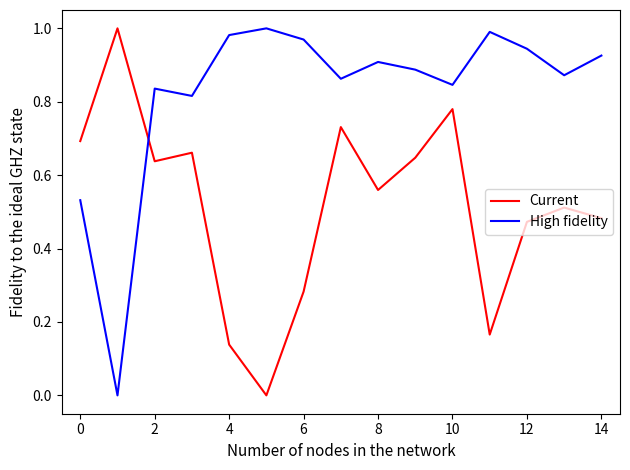

After their last crossing, which series has the higher values: High fidelity or Current?

High fidelity